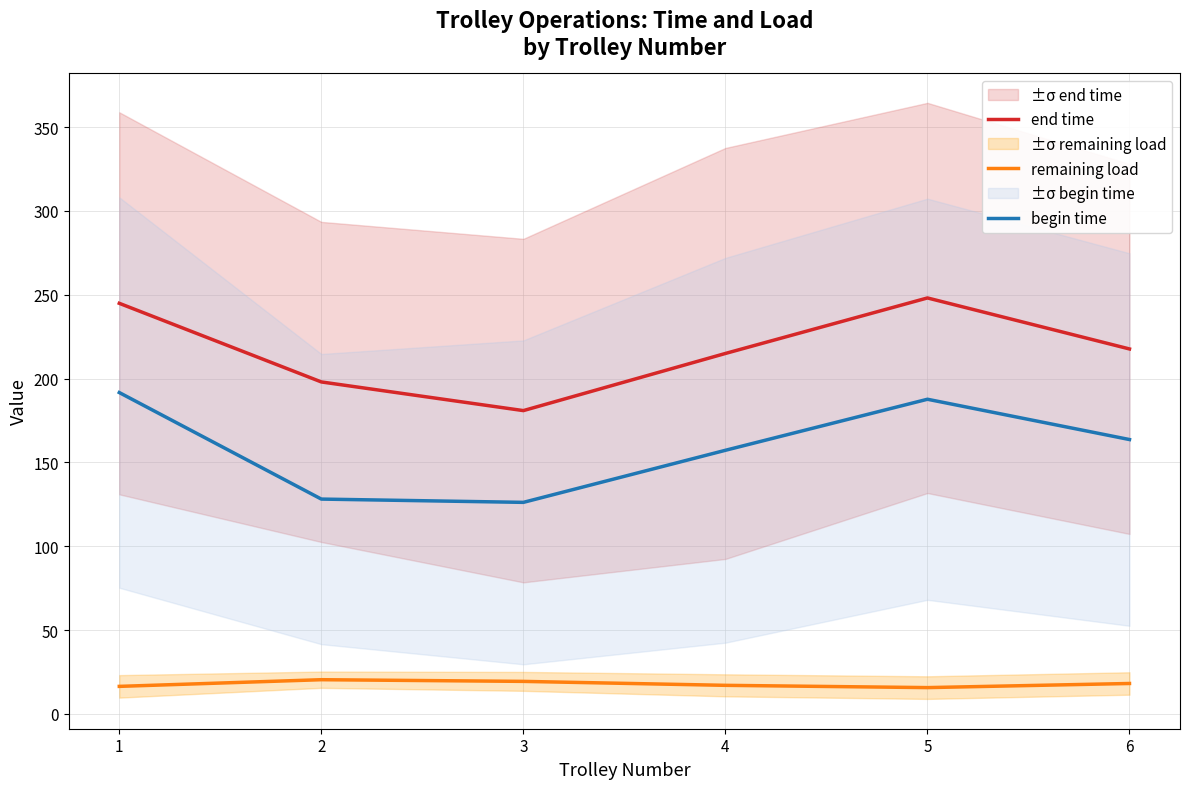

Does the chart display data point markers on the line(s)?

No